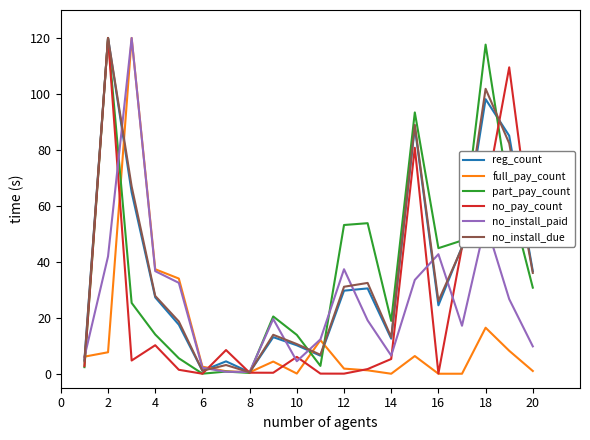

What is the maximum value for no_install_paid?

120.0